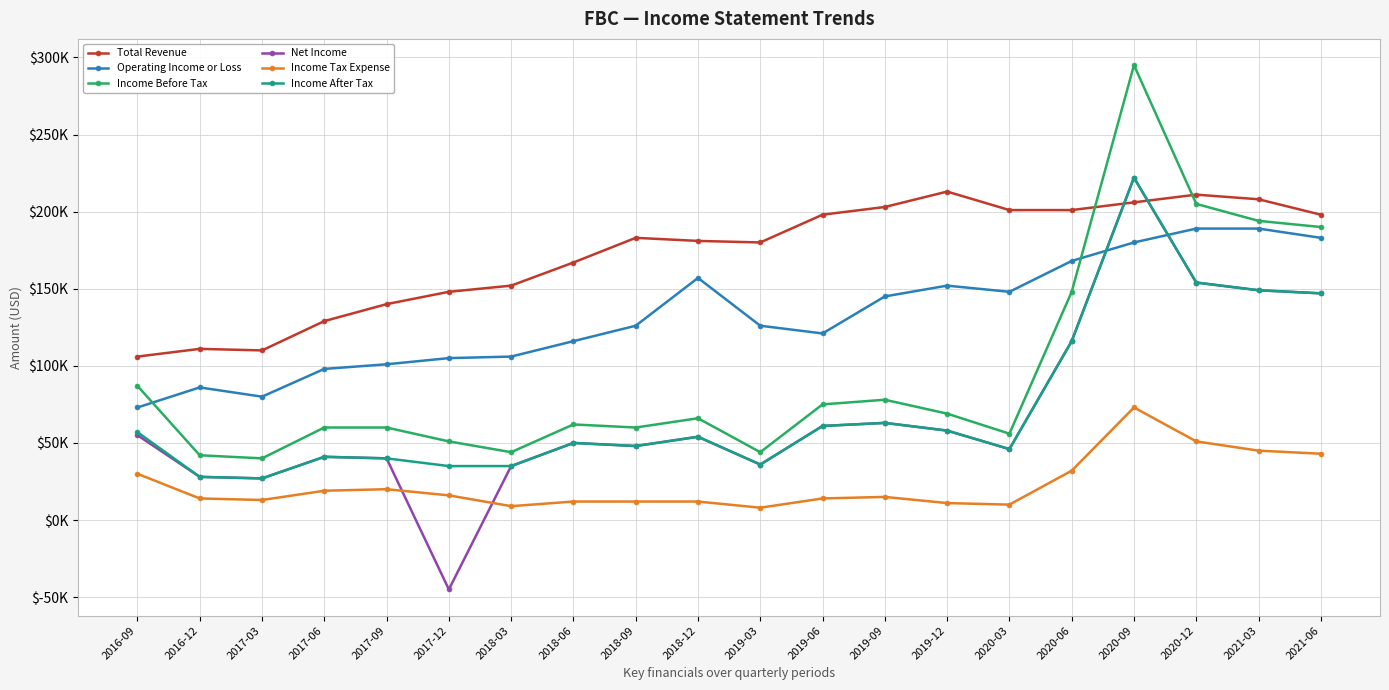

Between 2018-12 and 2016-12, which is larger?

2018-12